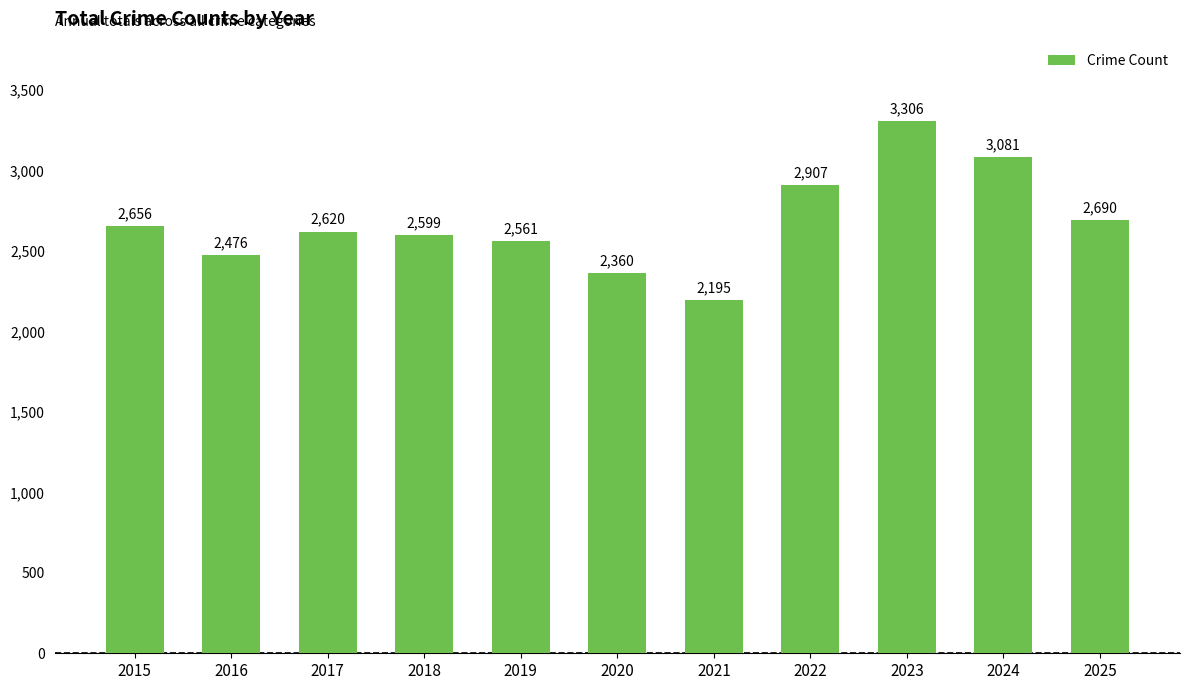

List the labels in order of value, smallest first.

2021, 2020, 2016, 2019, 2018, 2017, 2015, 2025, 2022, 2024, 2023